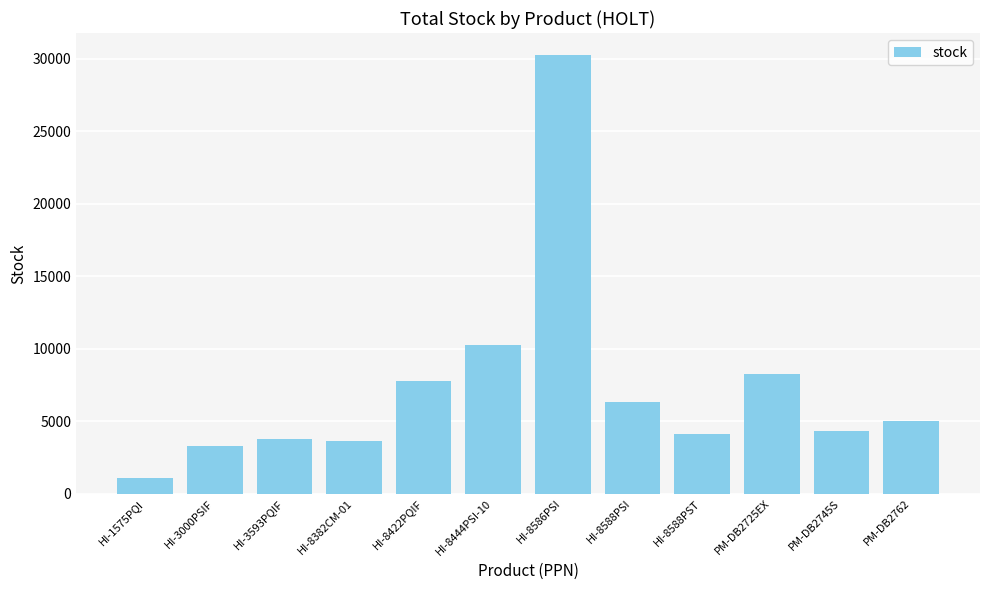

What is the difference between the second highest and second lowest values?

6952